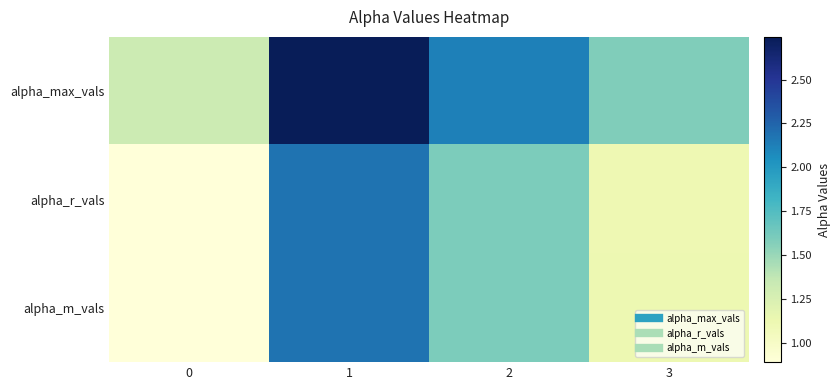

Which series has the largest range (max minus min)?

alpha_max_vals